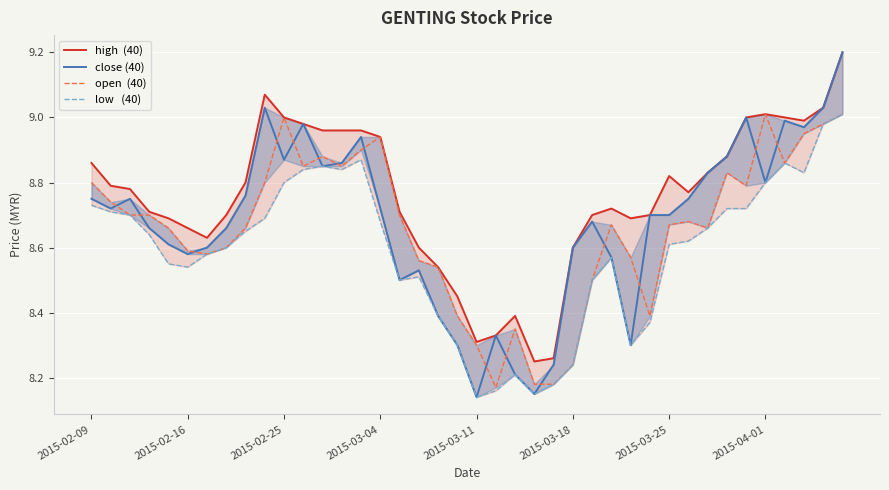

How many lines are shown in the chart?

4